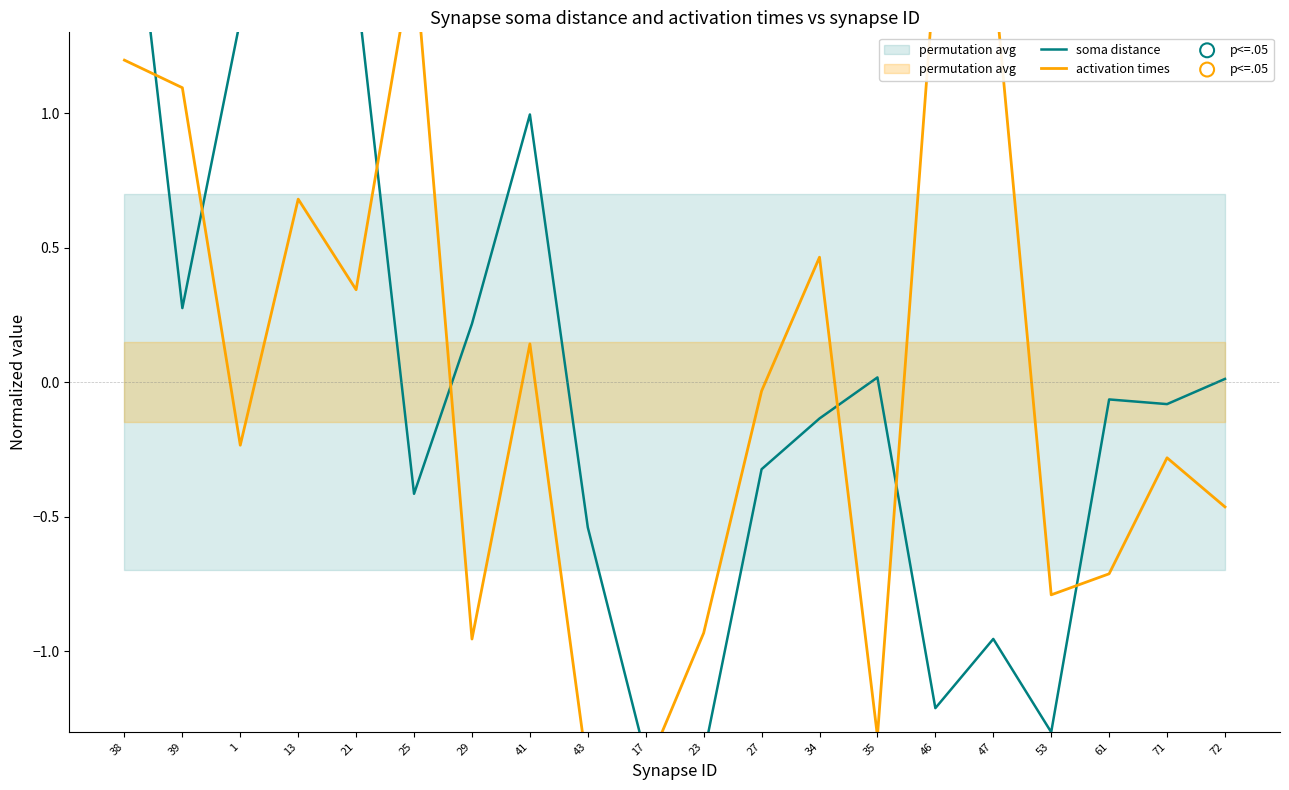

Which series has the largest total across all categories?

soma distance